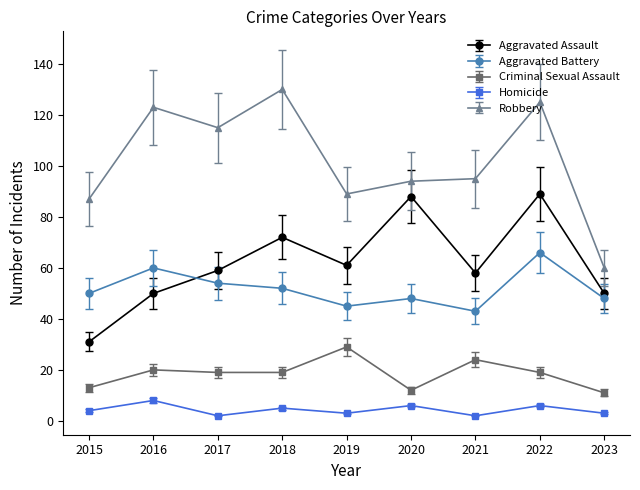

What are all the series names shown in the legend?

Aggravated Assault, Aggravated Battery, Criminal Sexual Assault, Homicide, Robbery